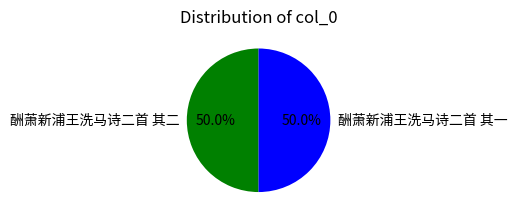

What percentage is NOT represented by 酬萧新浦王洗马诗二首 其二?

50.0%